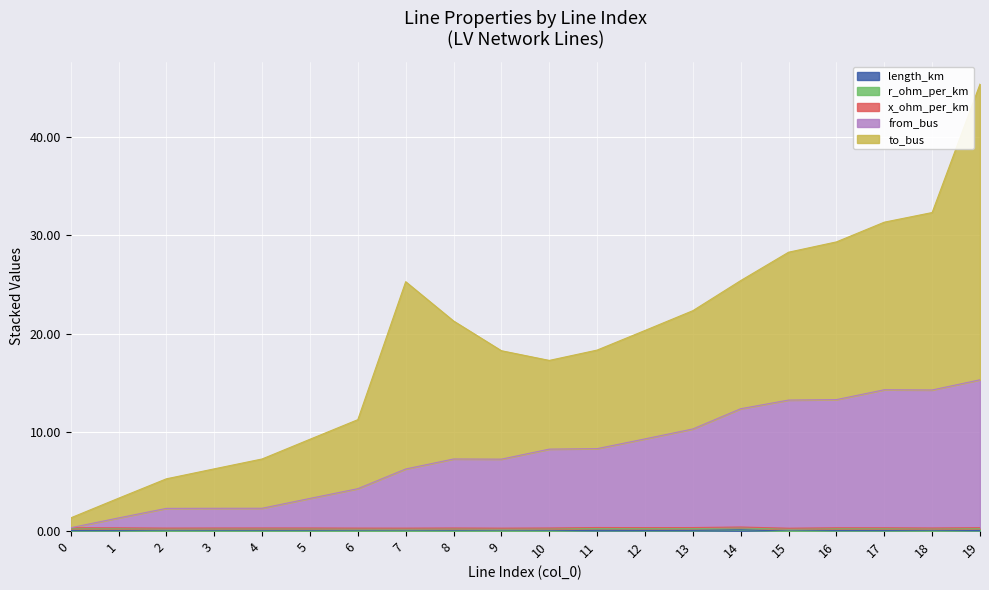

True or false: length_km and r_ohm_per_km cross at least once.

False